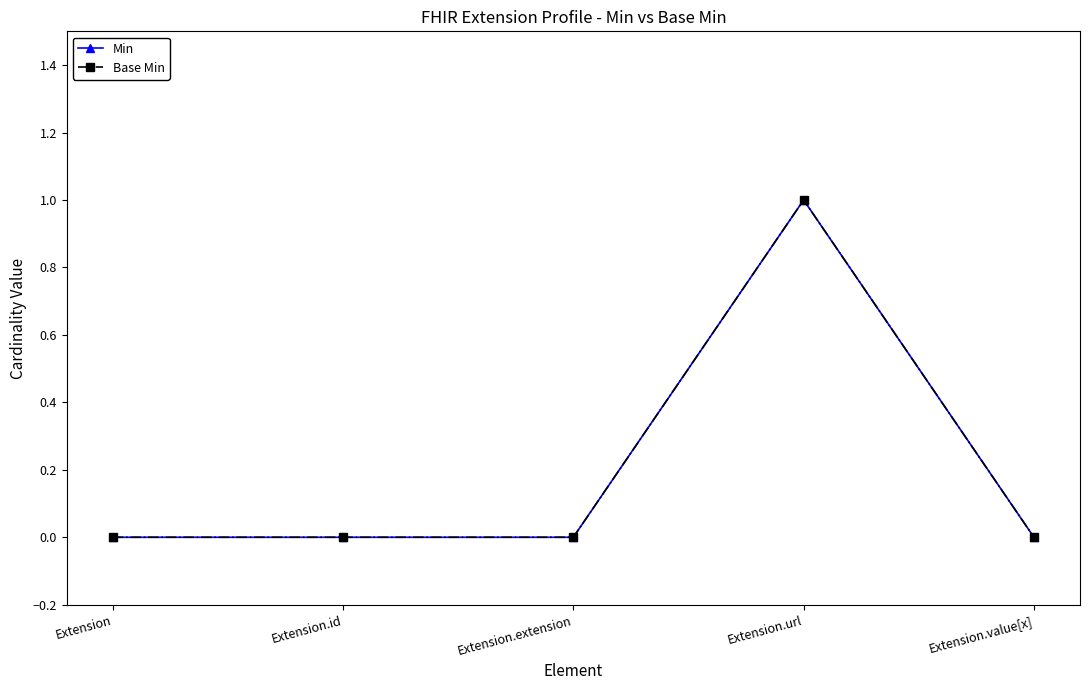

At which category does Min reach its first local peak?

Extension.url